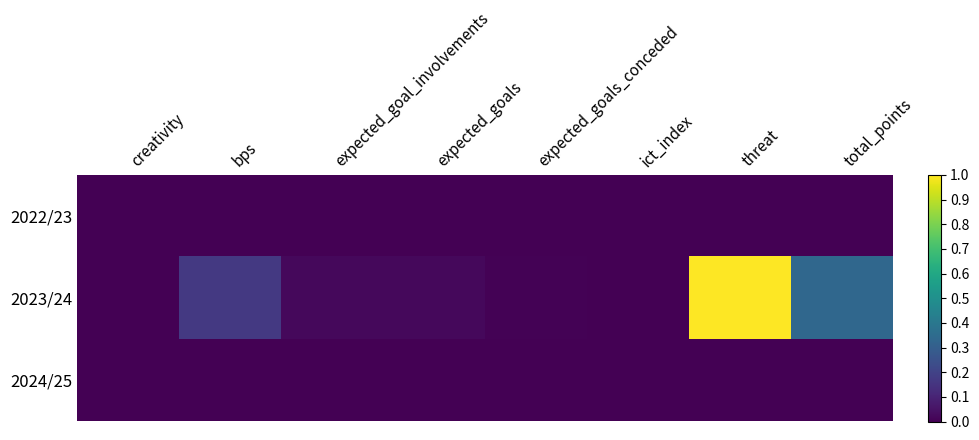

Which series has the widest spread of values?

2023/24